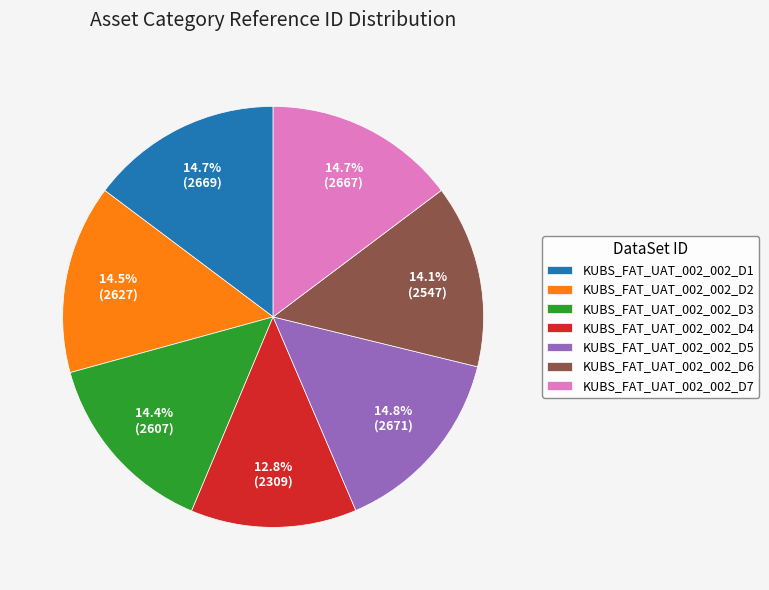

To the nearest percent, what portion does KUBS_FAT_UAT_002_002_D6 represent?

14%